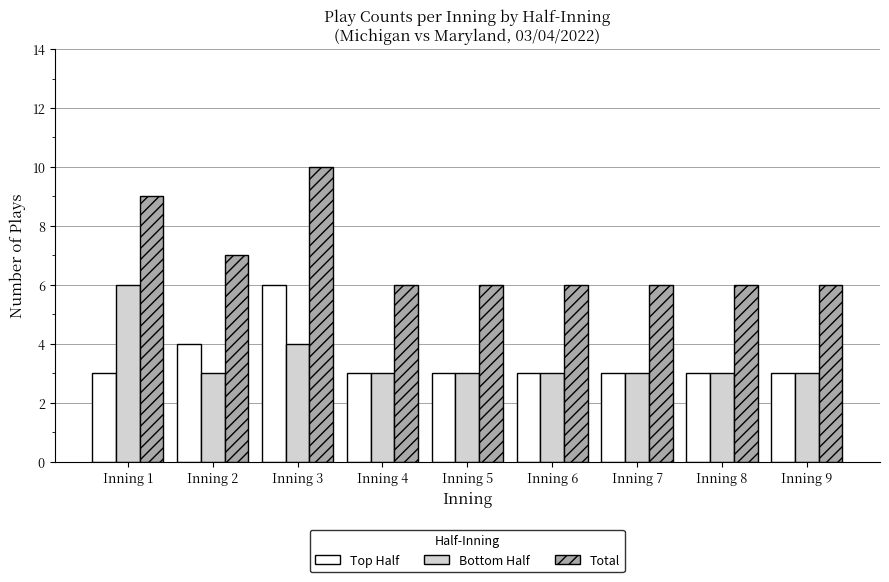

How many bars are there in each group?

3